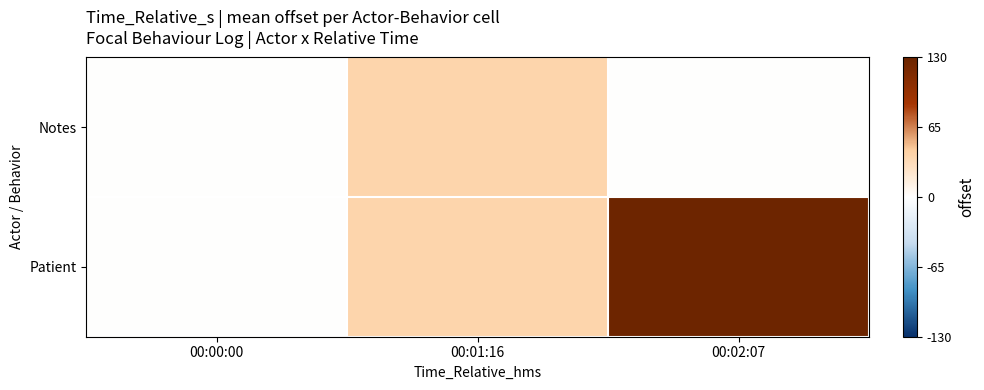

How many data points does each series have?

3